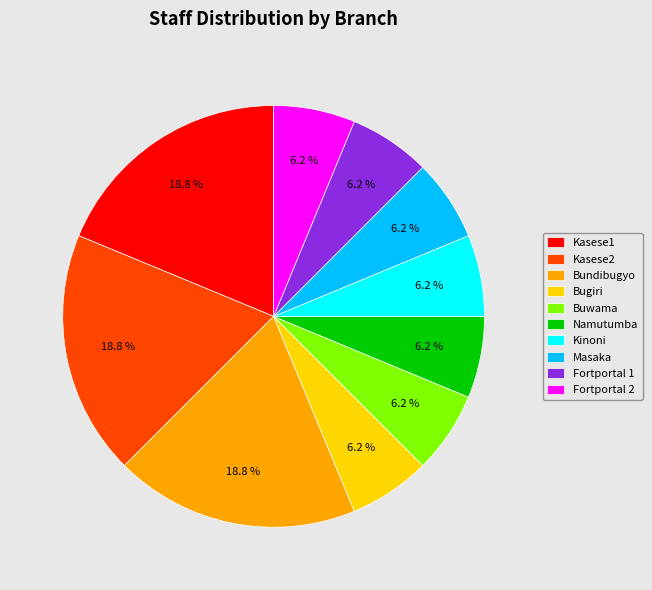

The Namutumba slice represents 1% of the pie. True or false?

False